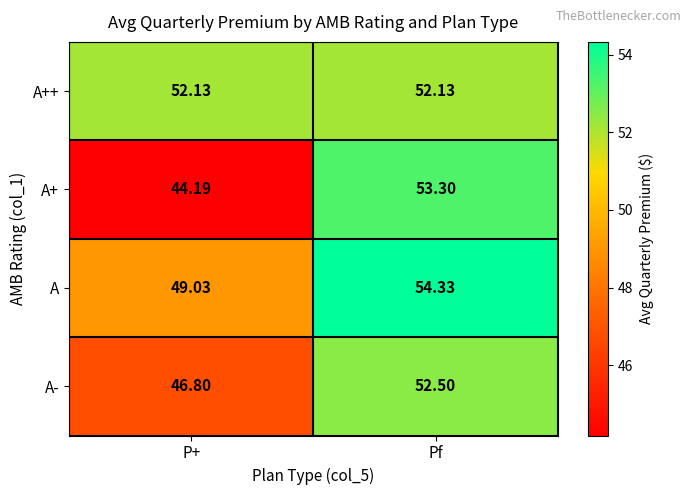

At which label is A closest to 51?

P+